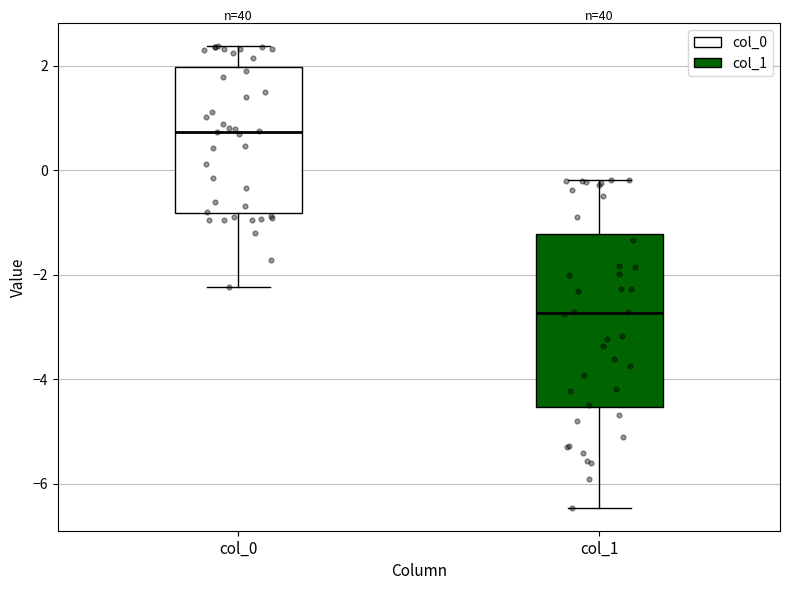

Reading left to right, read every box against the y-axis: the position of its median line, the range the box covers, and the ends of its whiskers. The values are not printed on the chart, so give them approximately, as read against the axis.

col_0: median 0.8, box -0.8 to 2.0, whiskers -2.2 to 2.4
col_1: median -2.8, box -4.6 to -1.2, whiskers -6.4 to -0.2